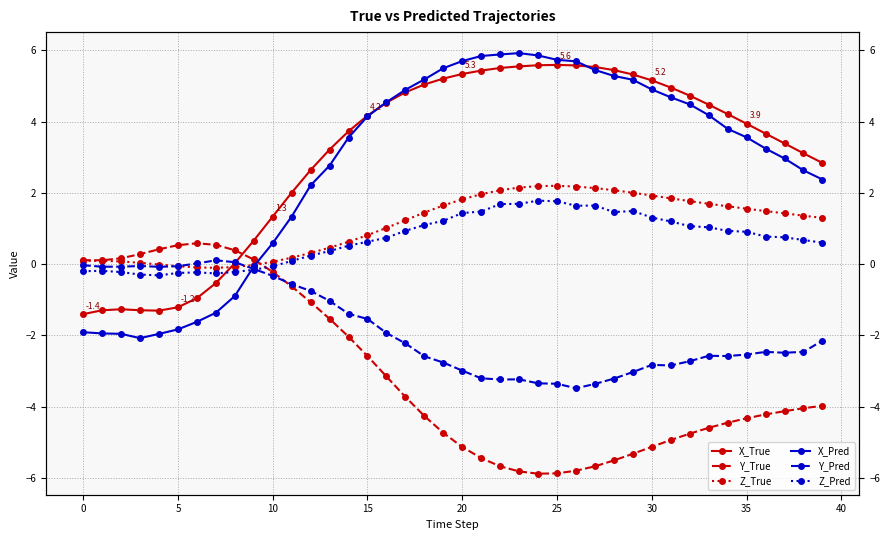

At which category is the sum across all series the highest?

23